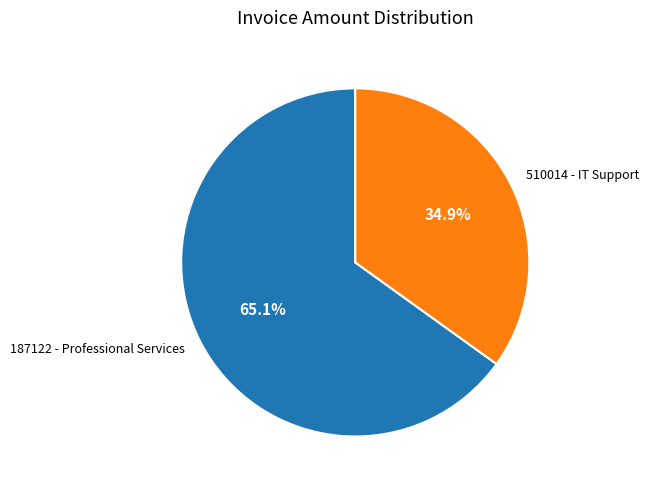

True or false: 187122 - Professional Services accounts for 65% of the total.

True